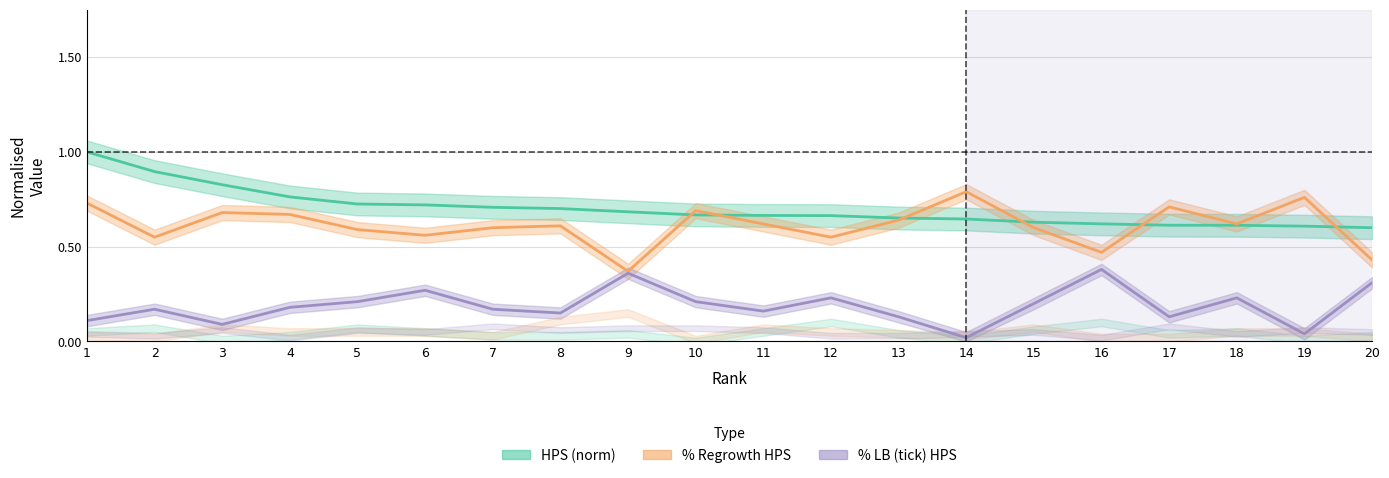

Reading right to left, transcribe all the data shown in this chart.

HPS: 0.6	0.6	0.6	0.6	0.6	0.6	0.6	0.7	0.7	0.7	0.7	0.7	0.7	0.7	0.7	0.7	0.8	0.8	0.9	1.0
% Regrowth HPS: 0.4	0.8	0.6	0.7	0.5	0.6	0.8	0.6	0.6	0.6	0.7	0.4	0.6	0.6	0.6	0.6	0.7	0.7	0.6	0.7
% LB (tick) HPS: 0.3	0.0	0.2	0.1	0.4	0.2	0.0	0.1	0.2	0.2	0.2	0.4	0.1	0.2	0.3	0.2	0.2	0.1	0.2	0.1